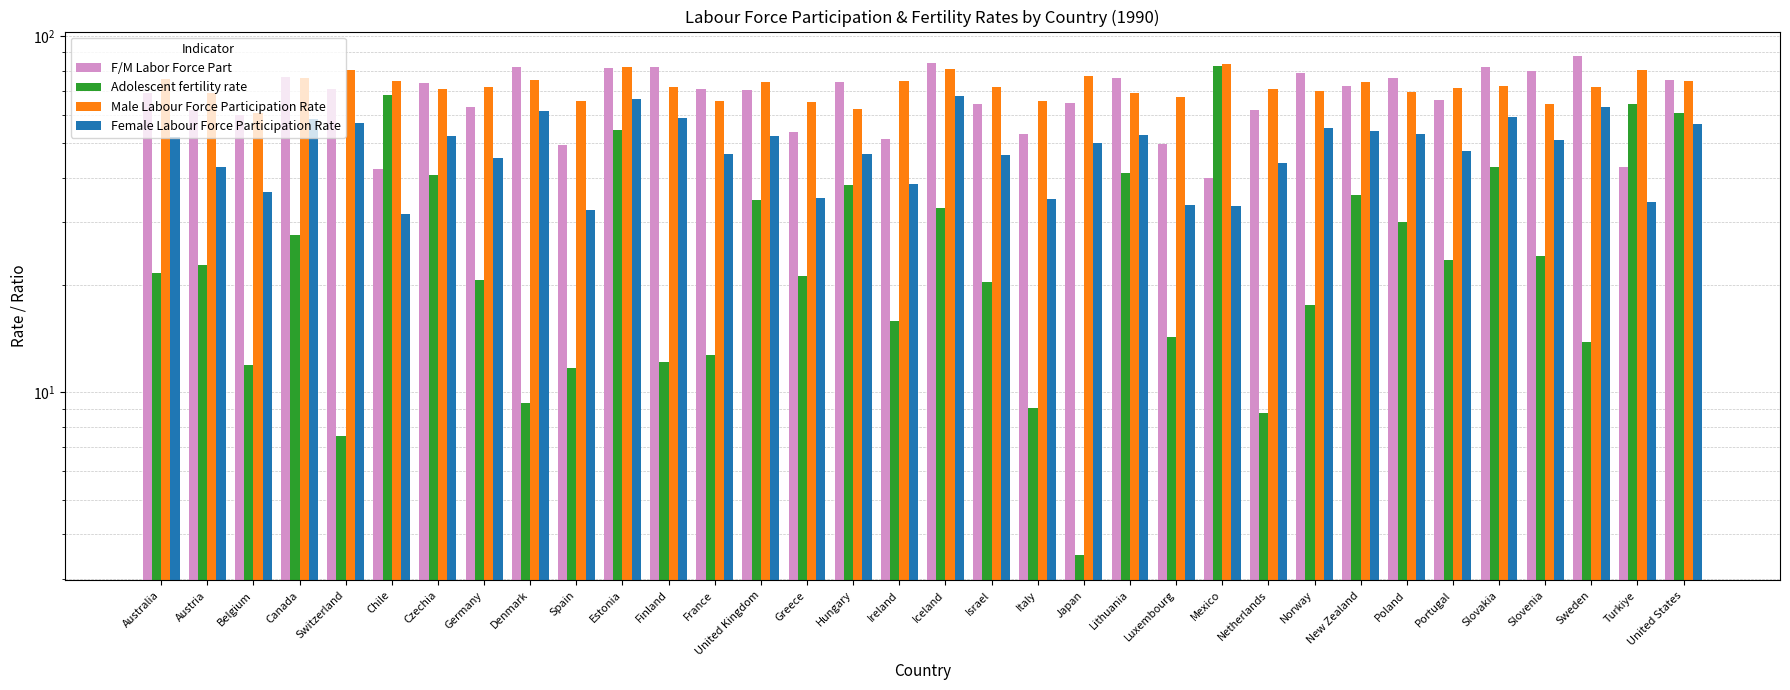

What is the average value of the Adolescent fertility rate series?

28.1